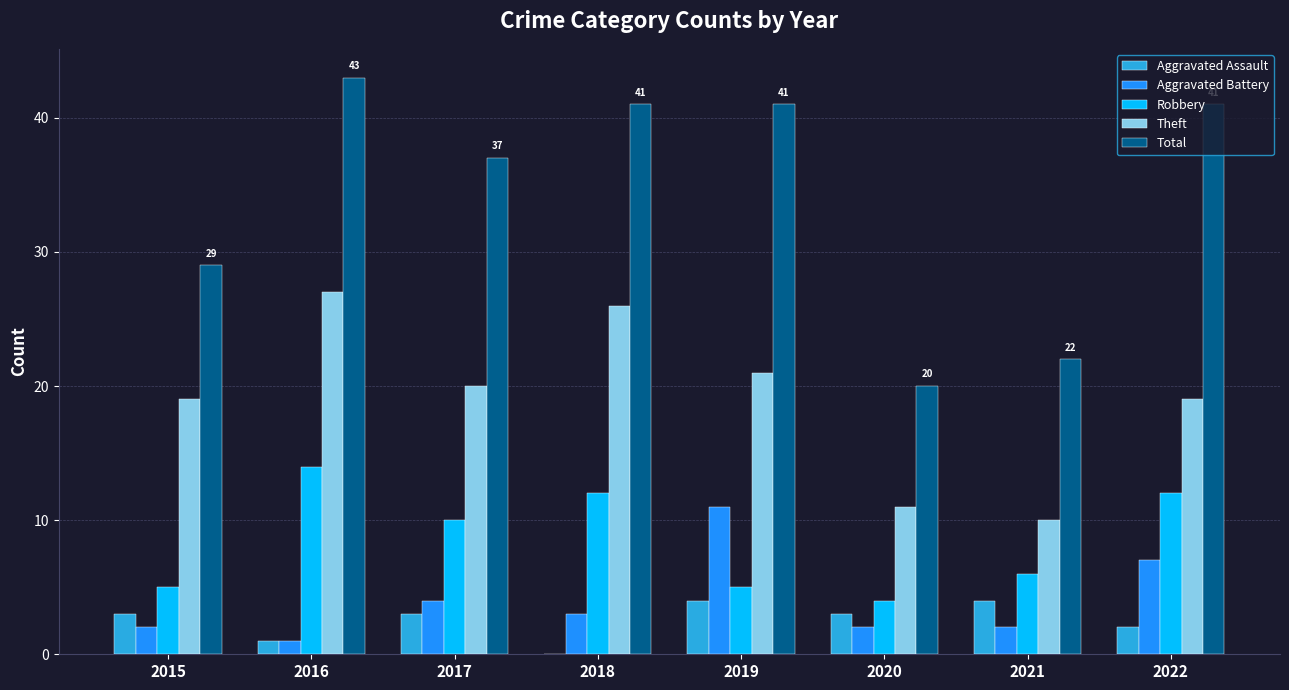

Reading left to right, list all the values displayed in this chart.

Aggravated Assault: 3	1	3	0	4	3	4	2
Aggravated Battery: 2	1	4	3	11	2	2	7
Robbery: 5	14	10	12	5	4	6	12
Theft: 19	27	20	26	21	11	10	19
Total: 29	43	37	41	41	20	22	41